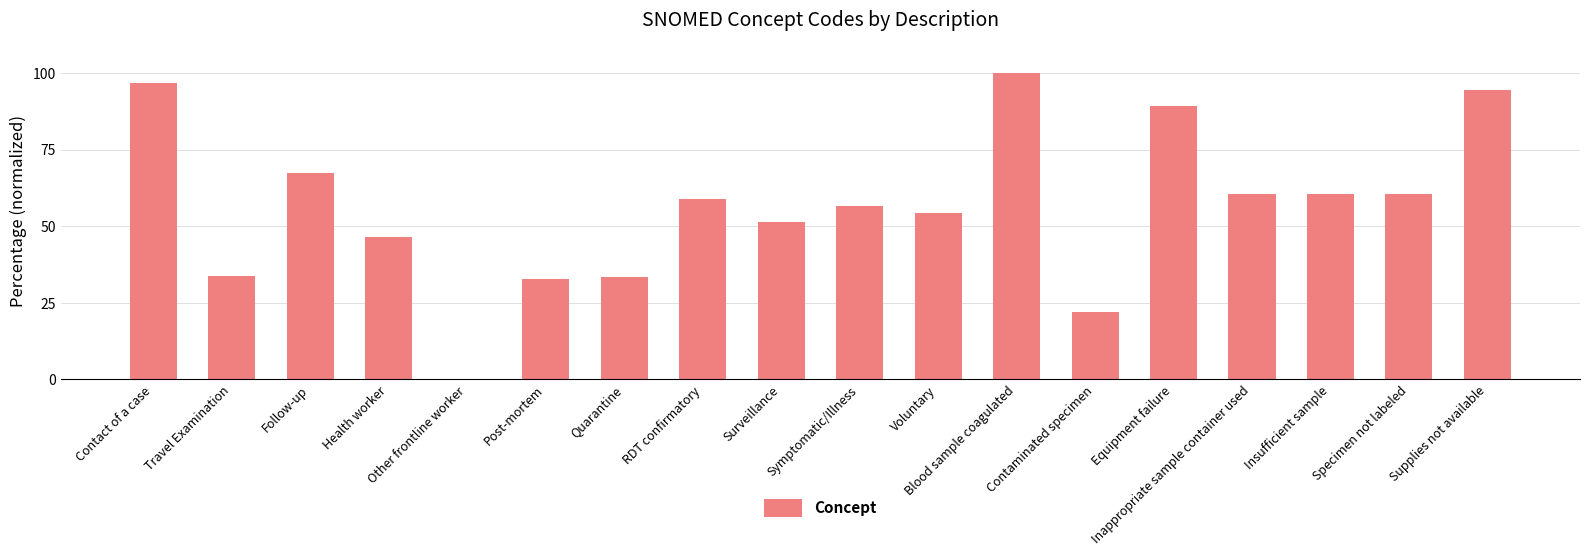

How many categories are shown in the chart?

18